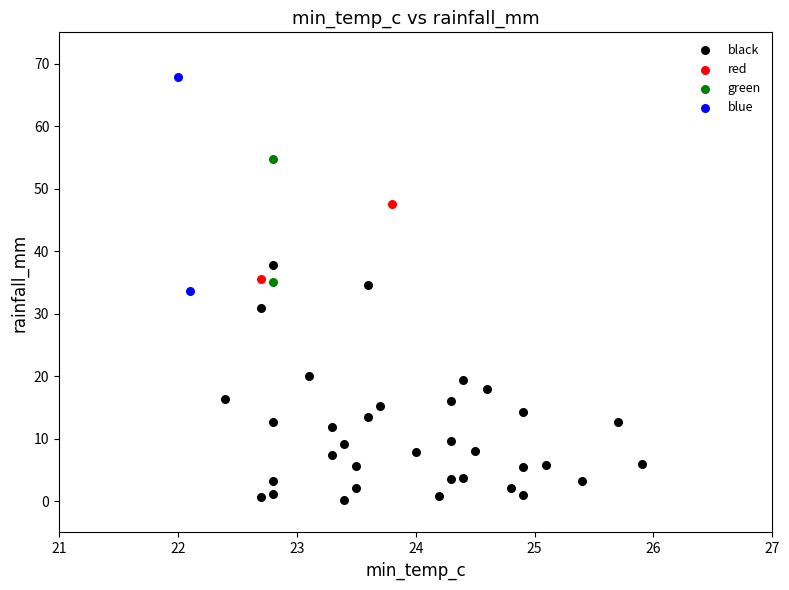

Which series contains the highest Y value?

blue